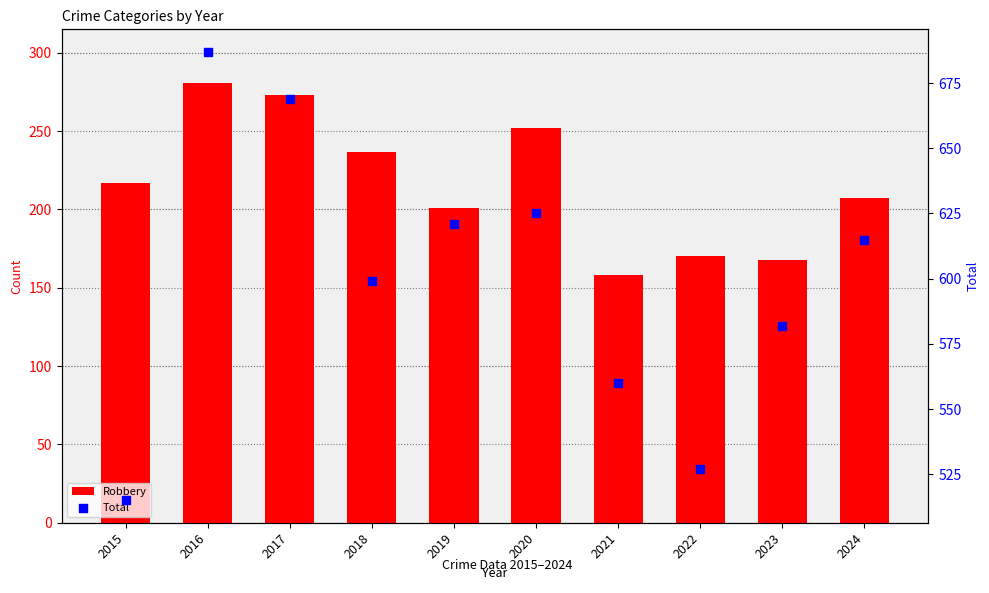

Which series contains the lowest Y value?

Robbery